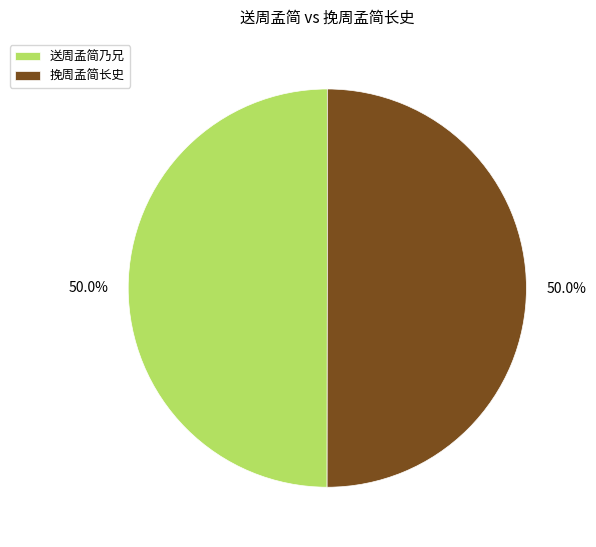

Count the number of slices in the pie.

2